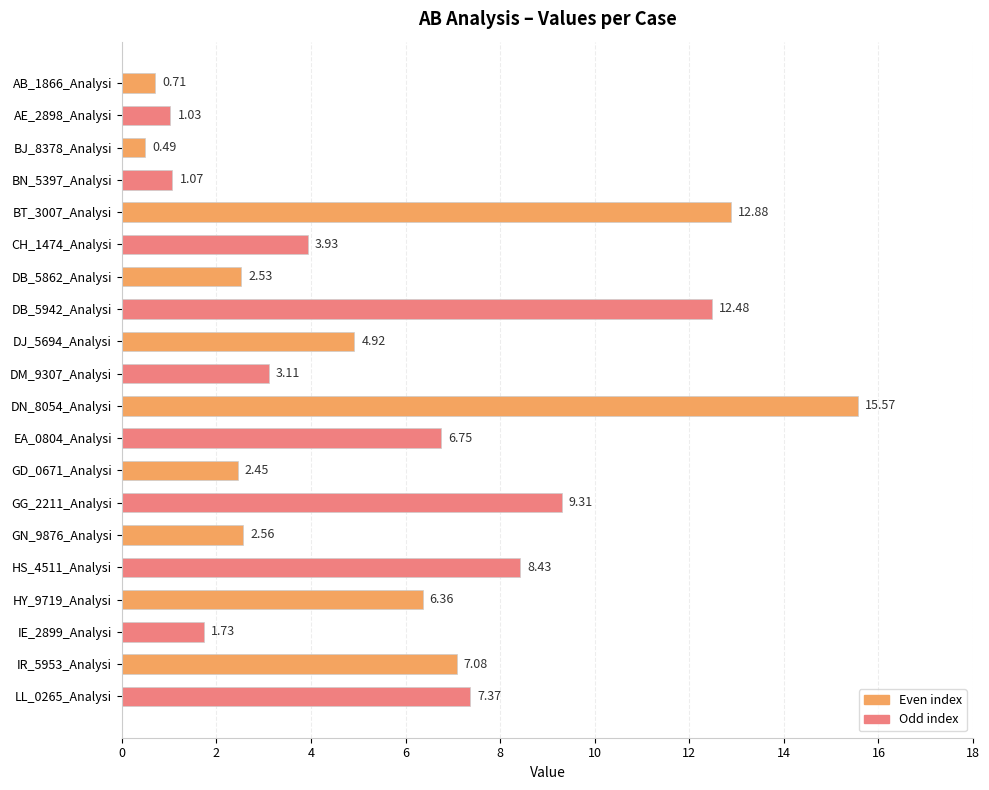

What is the difference between the maximum and minimum values?

15.1